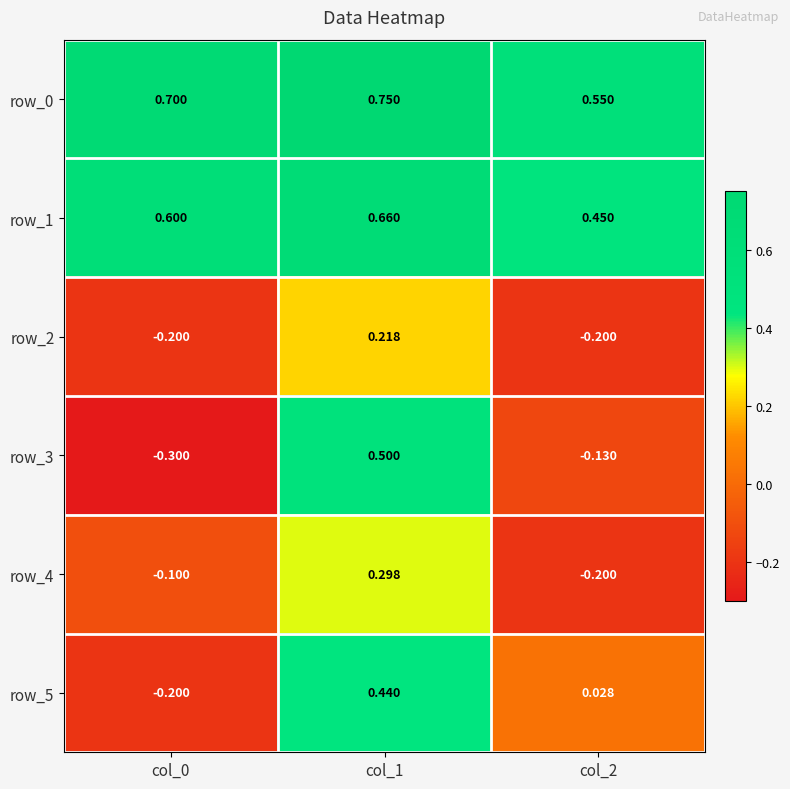

Is the value of row_0 at col_0 greater than the value of row_3 at col_1?

Yes